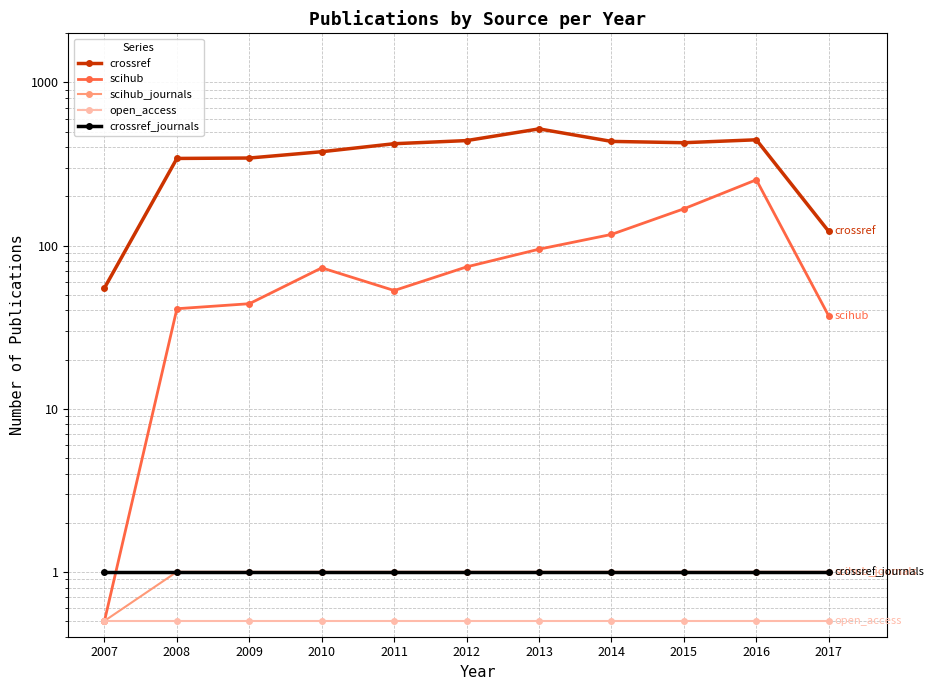

What are all the series names shown in the legend?

crossref, scihub, scihub_journals, open_access, crossref_journals